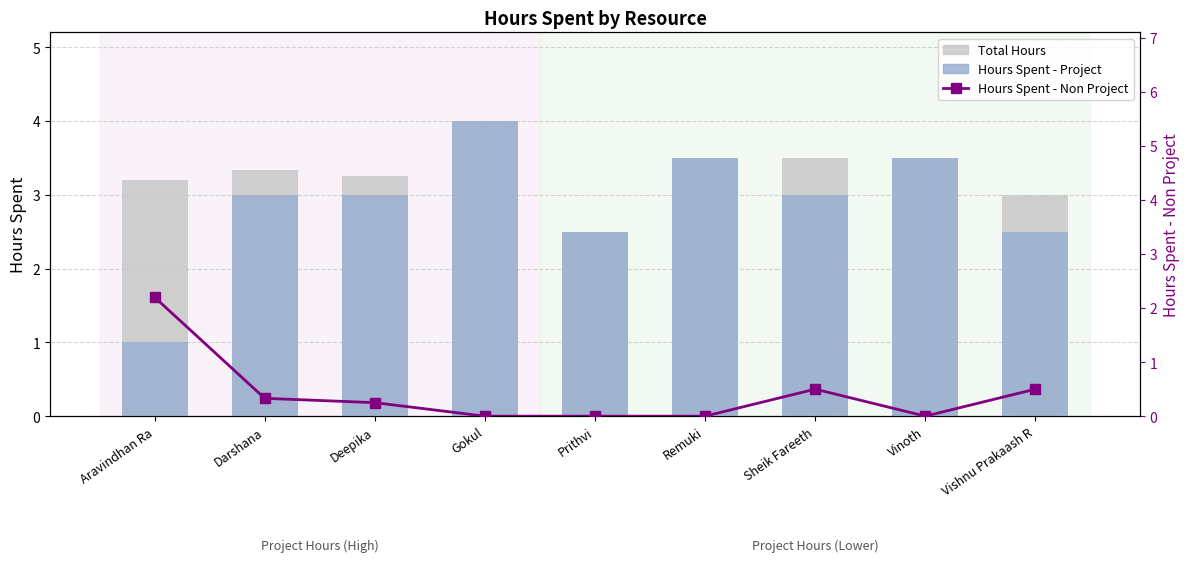

List the labels in order of Hours Spent - Non Project value, largest first.

Aravindhan Ra, Sheik Fareeth, Vishnu Prakaash R, Darshana, Deepika, Gokul, Prithvi, Remuki, Vinoth